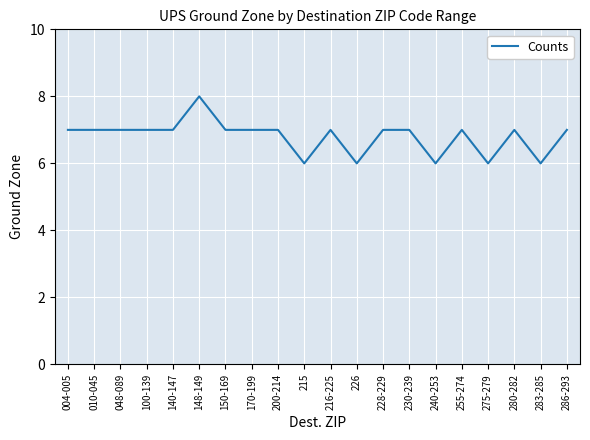

Approximately how many times larger is the value at 148-149 compared to 286-293?

1.1